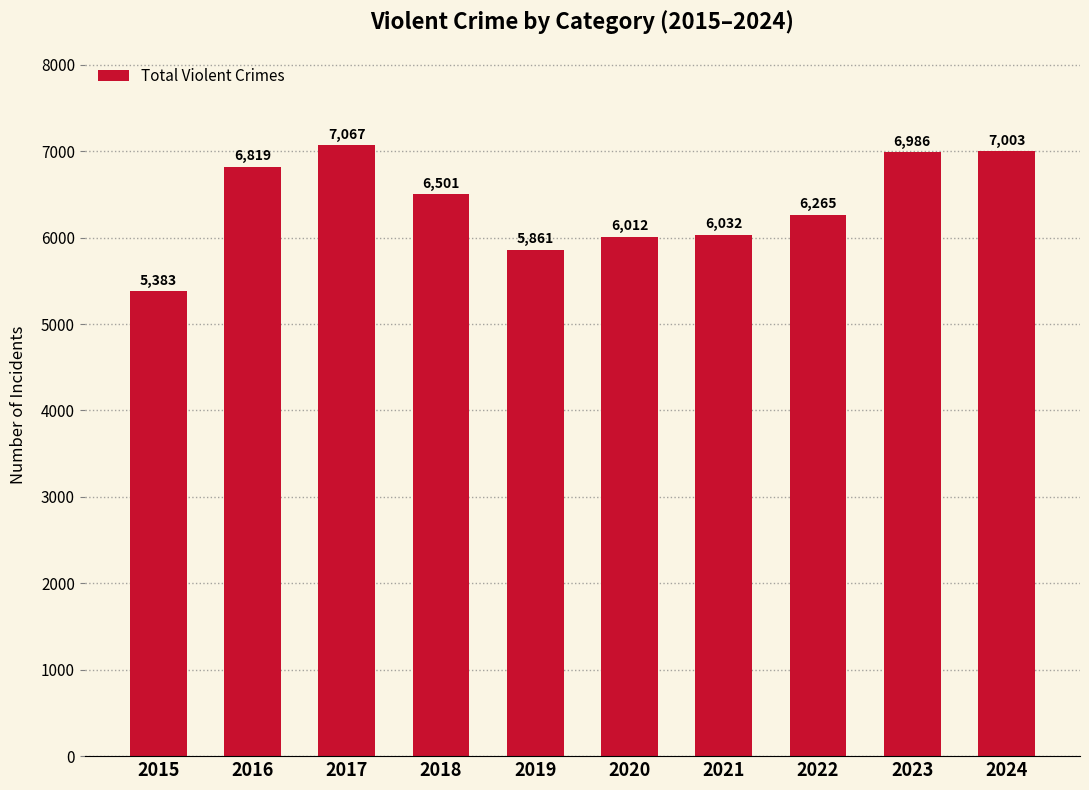

What is the average value?

6393